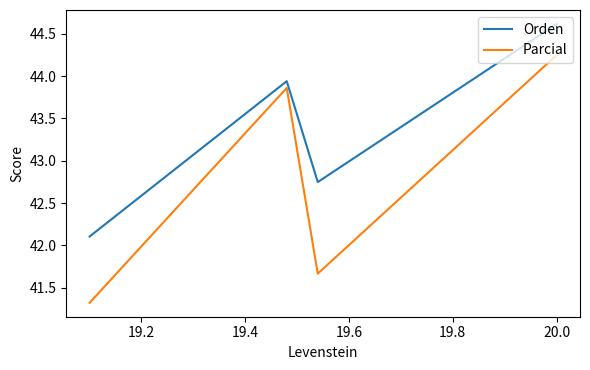

Which series has the largest total across all categories?

Orden